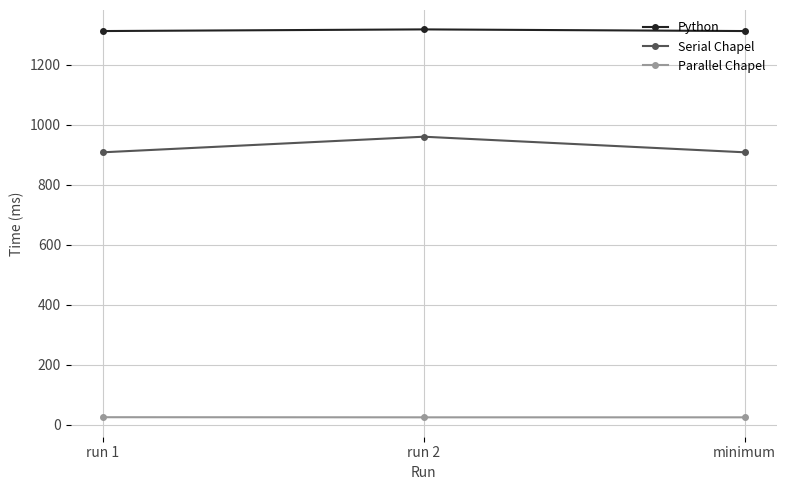

Does the chart display data point markers on the line(s)?

Yes